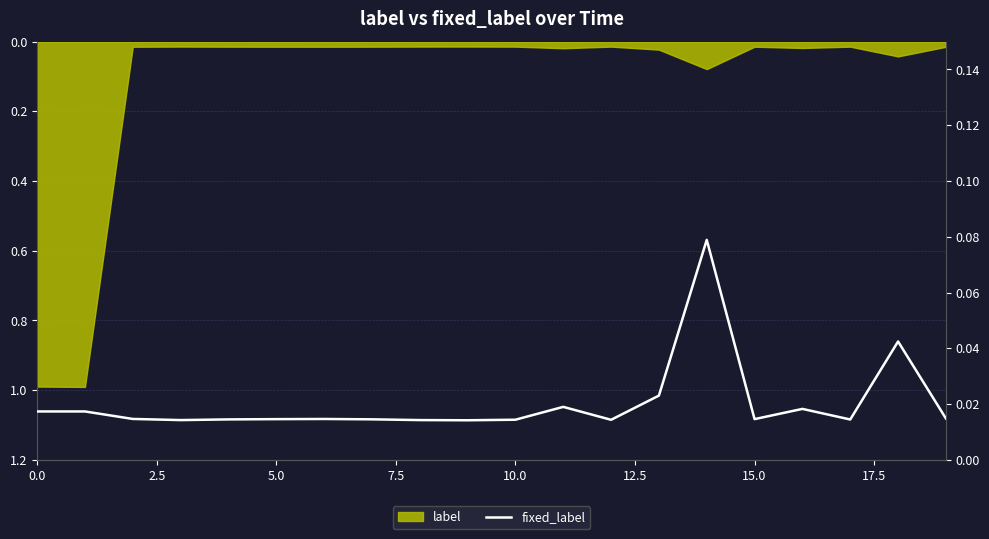

Does the chart have visible grid lines?

Yes